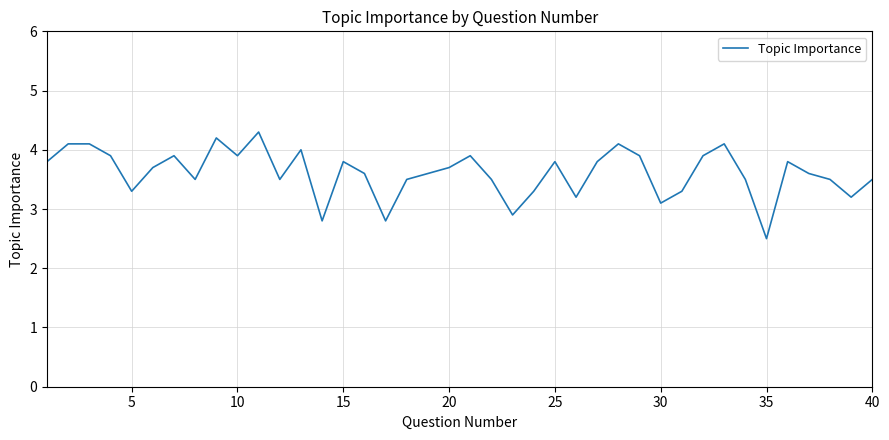

What is the greatest value displayed?

4.3